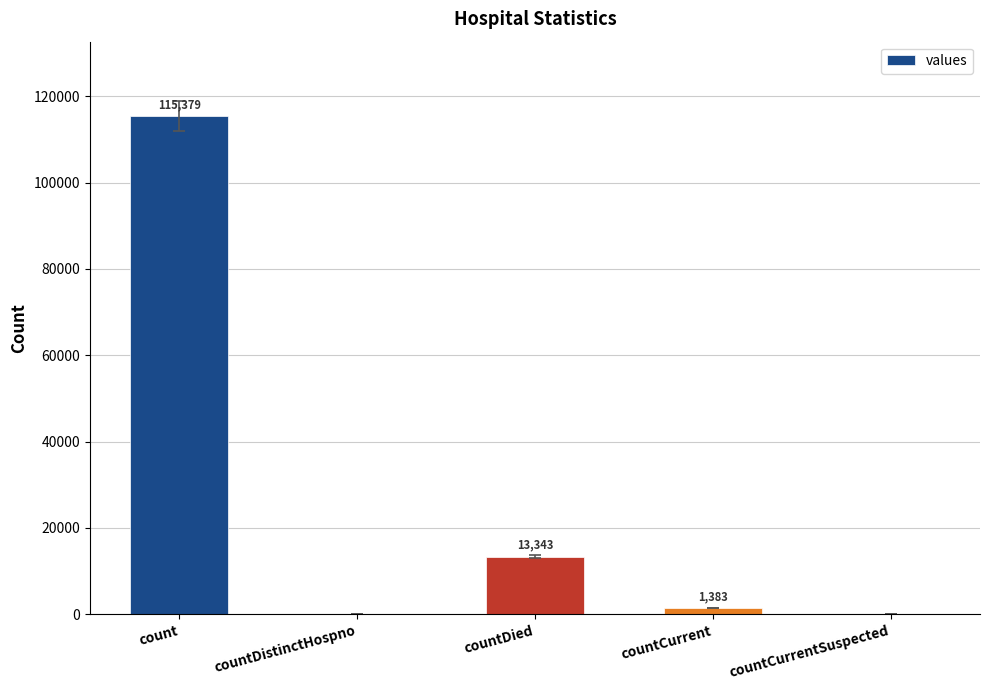

How many series are shown in this chart?

1